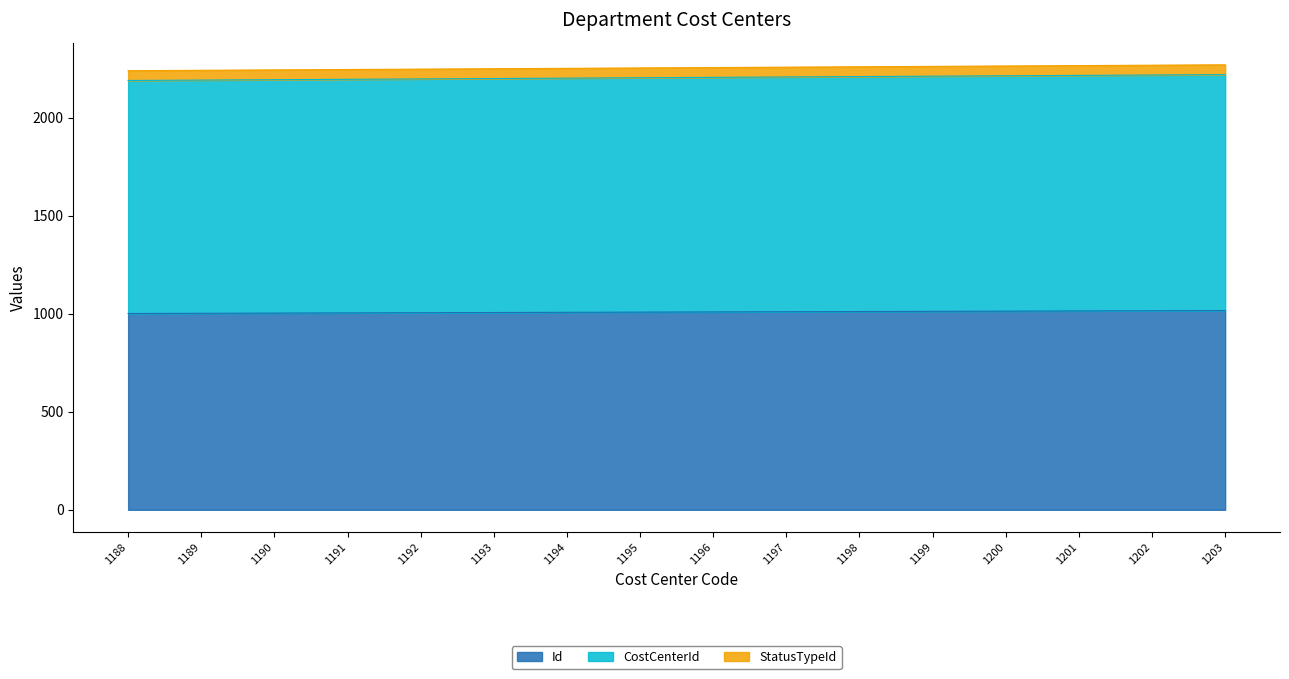

Which series changed the most between 1189 and 1195?

CostCenterId